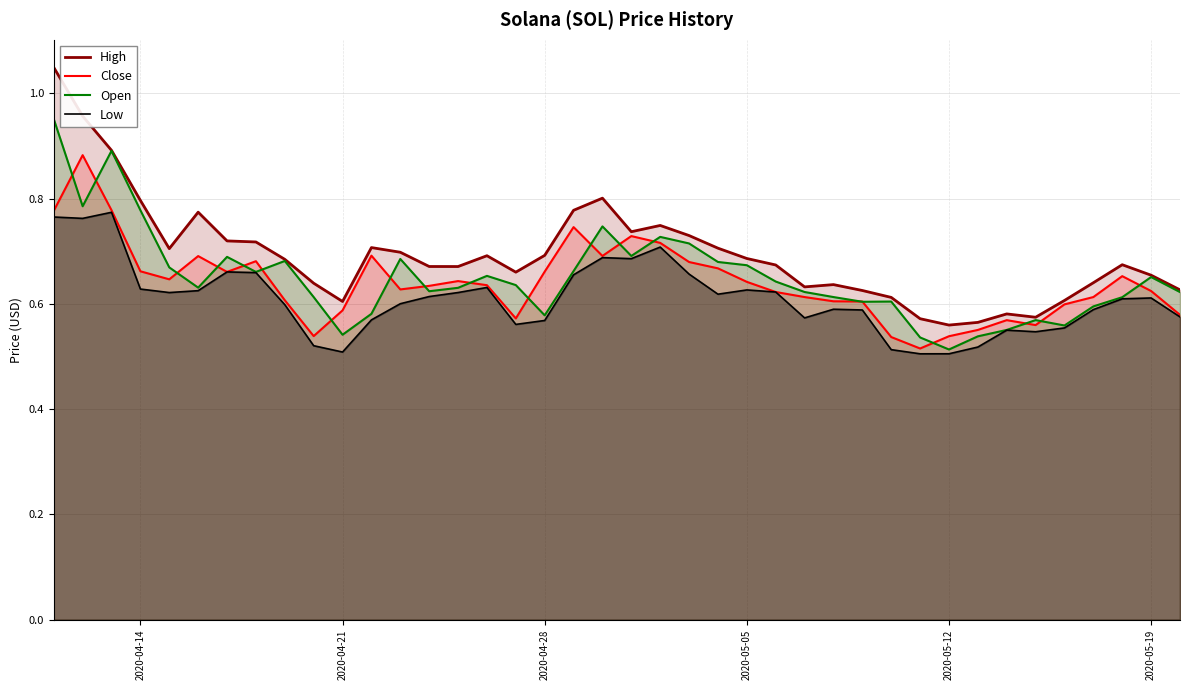

At which label does Open reach its minimum?

2020-05-12